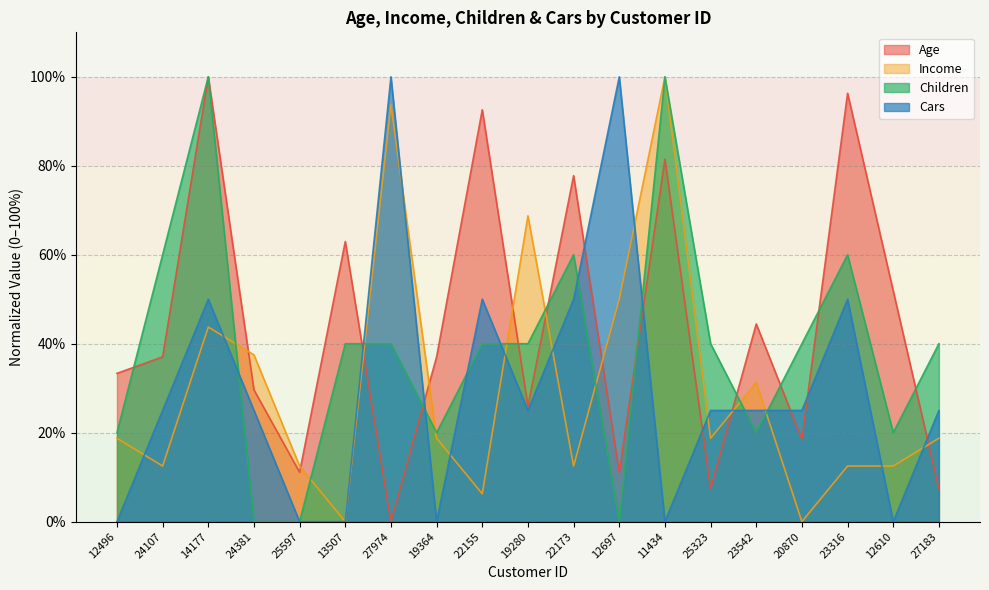

At which category is the sum across all series the highest?

14177